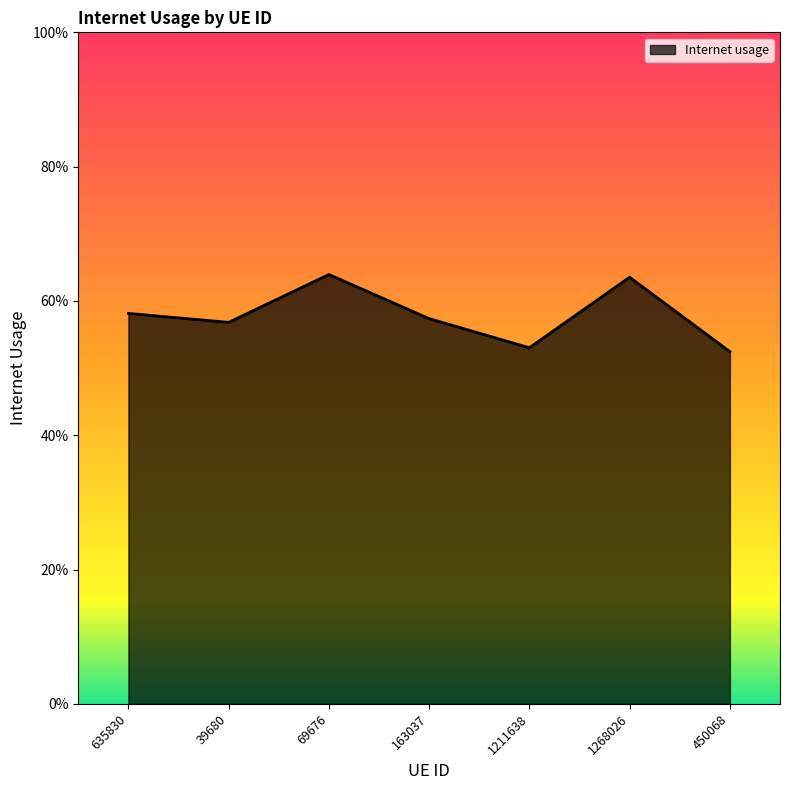

What is the label of the 6th point from the left?

1268026